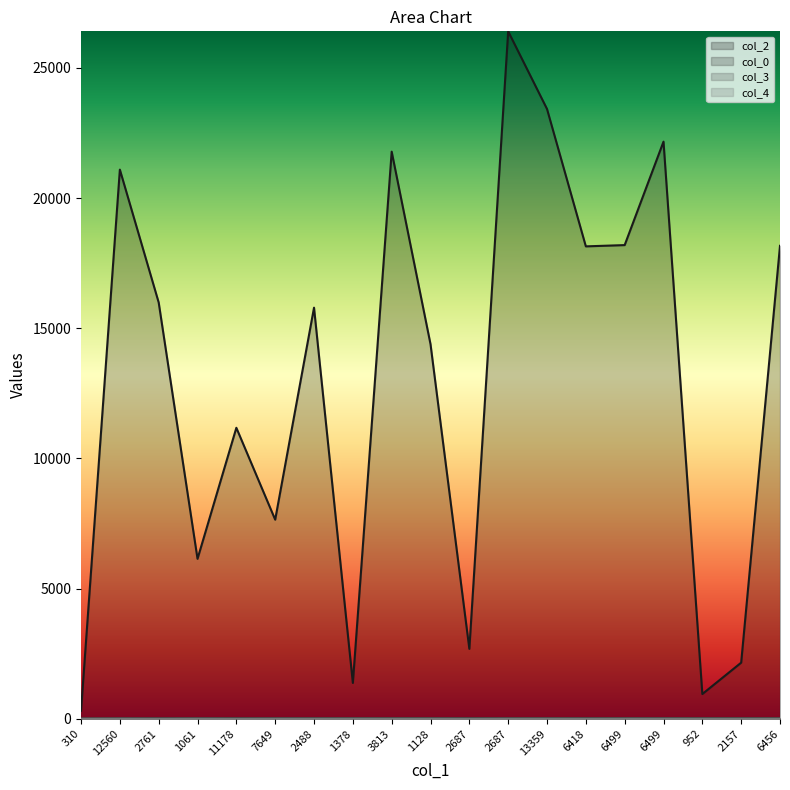

True or false: col_2 has a value of 33473 at 12560.

False